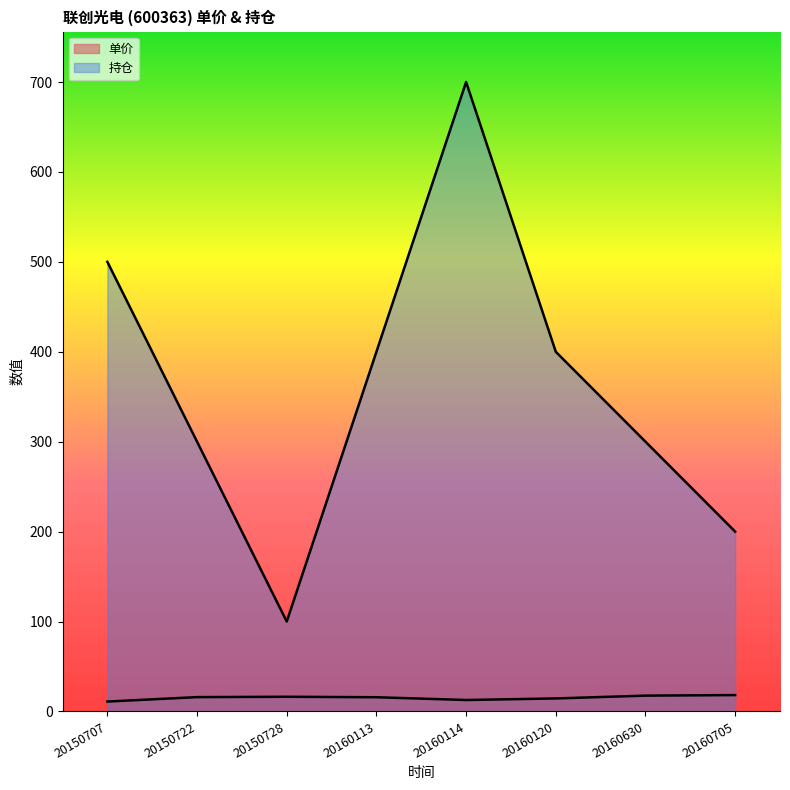

What is the average value of the 单价 series?

15.3